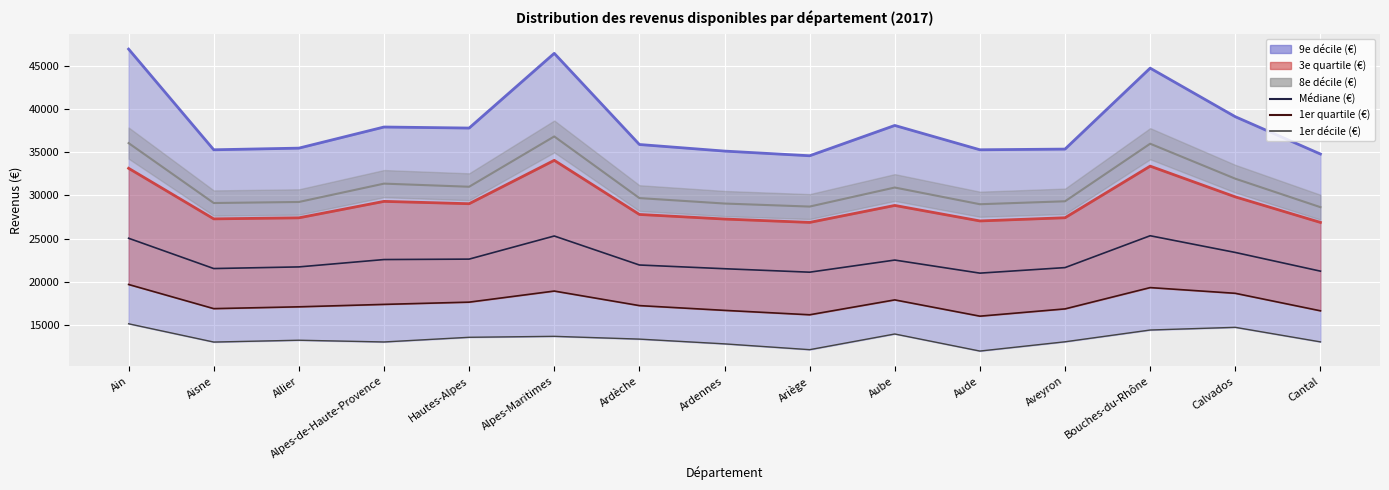

What is the sum of all 3e quartile line values?

435730